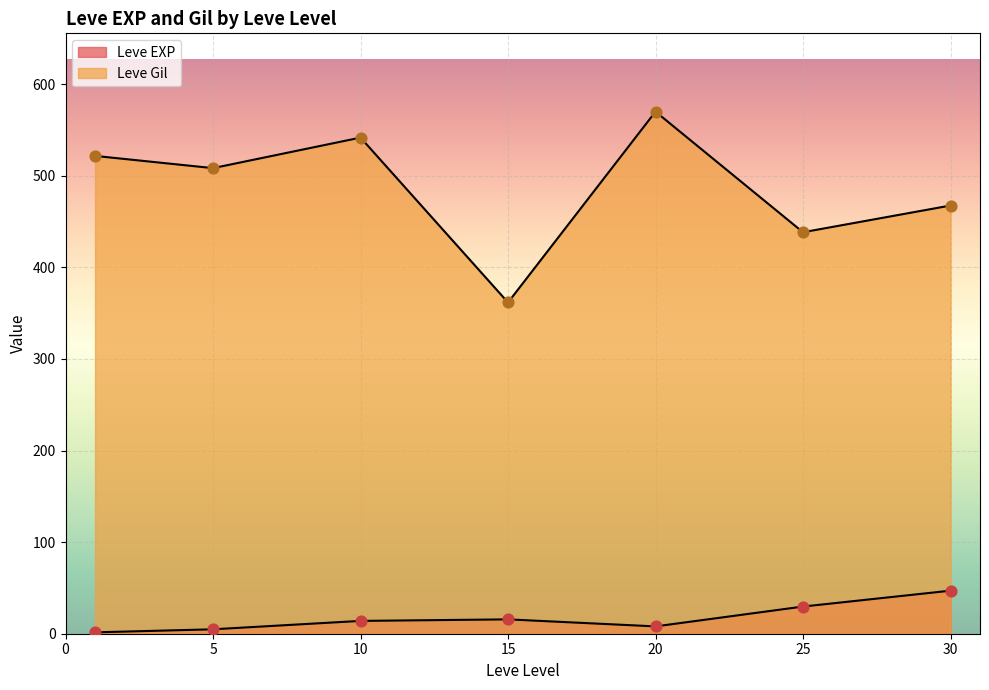

Is the value of Leve EXP at 1 greater than the value of Leve Gil at 10?

No